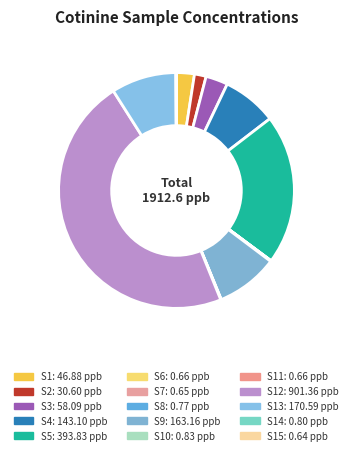

What is the smallest slice in the pie chart?

S15